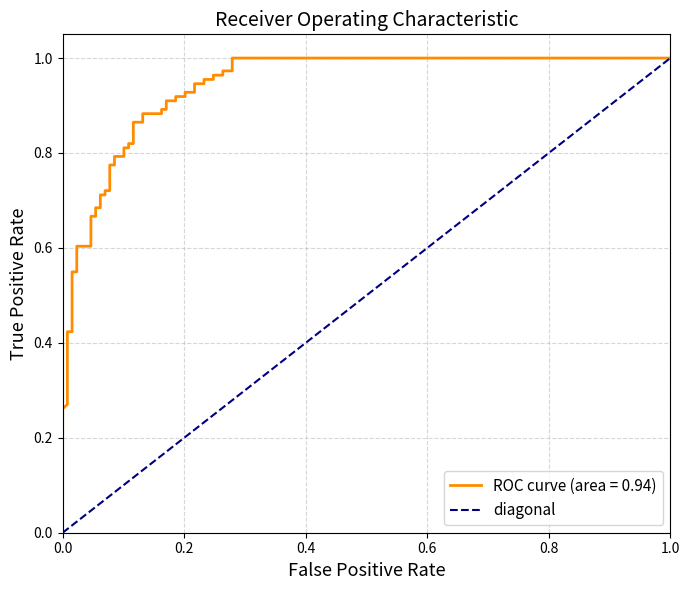

What is the sum of the values at 1.0 and 0.0?

1